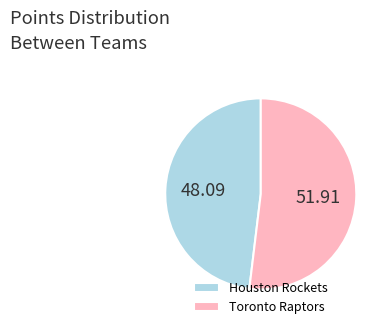

Which category has the biggest portion of the pie?

Toronto Raptors